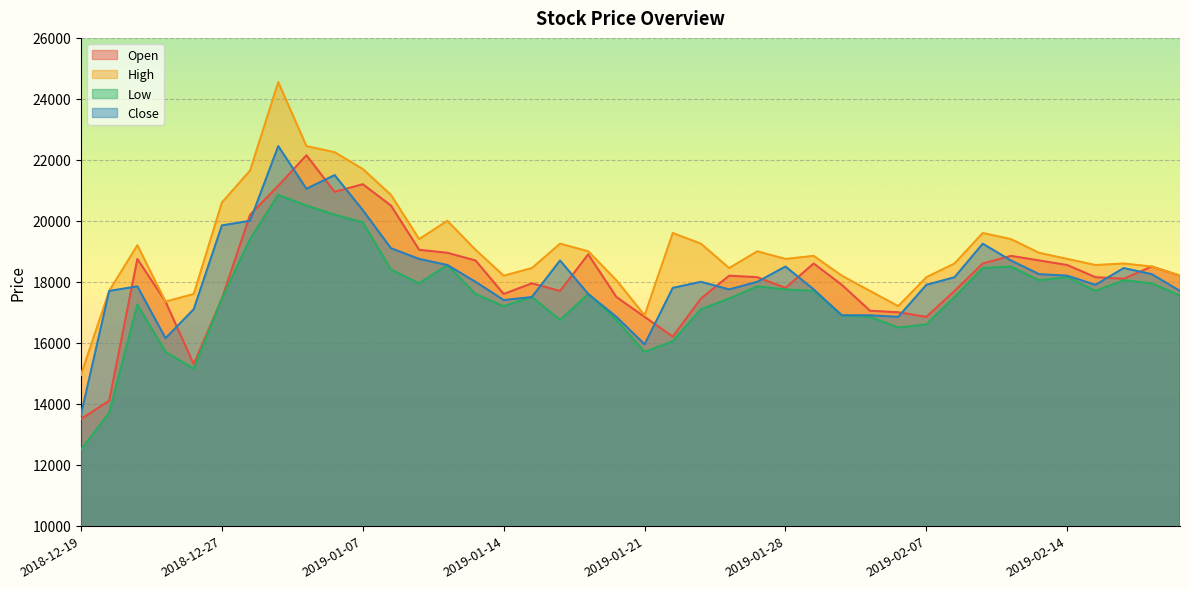

True or false: Low and High cross at least once.

False